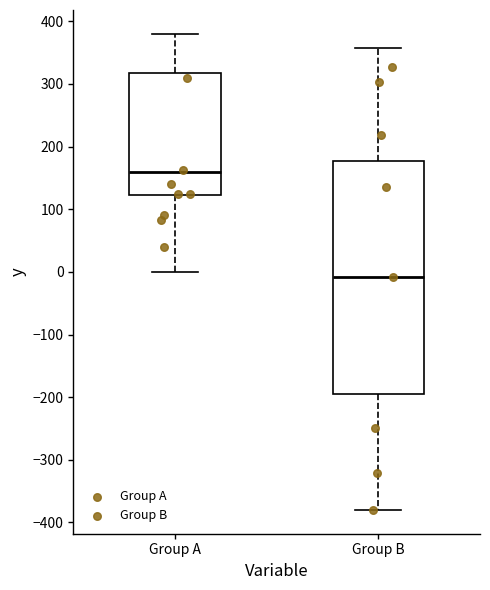

Reading left to right, read every box against the y-axis: the position of its median line, the range the box covers, and the ends of its whiskers. The values are not printed on the chart, so give them approximately, as read against the axis.

Group A: median 160, box 120 to 320, whiskers 0 to 380
Group B: median -10, box -190 to 180, whiskers -380 to 360